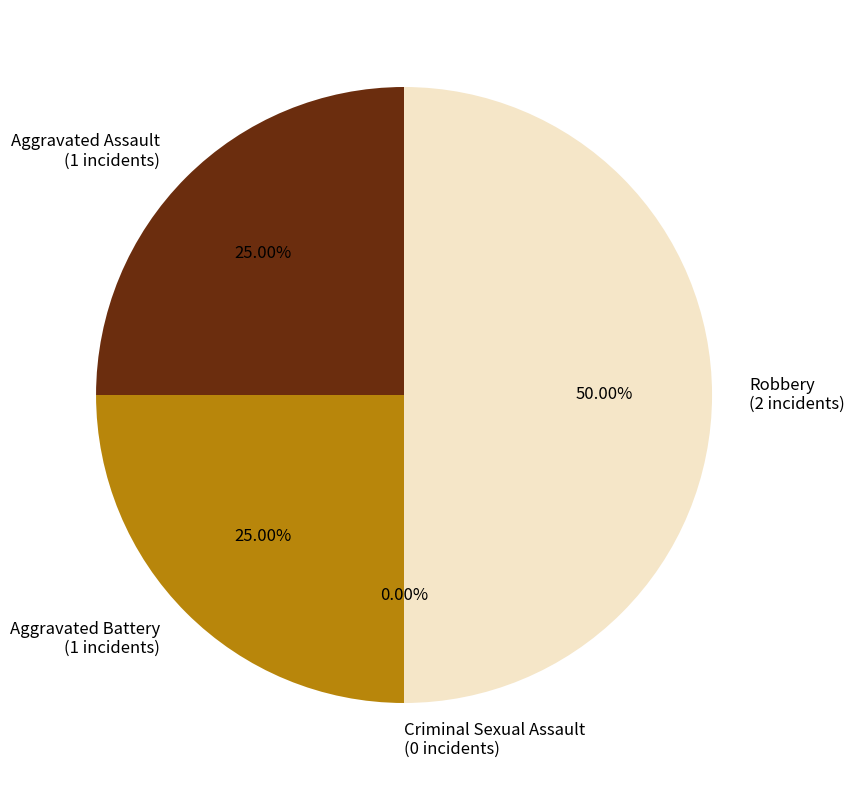

The Robbery slice represents 41% of the pie. True or false?

False